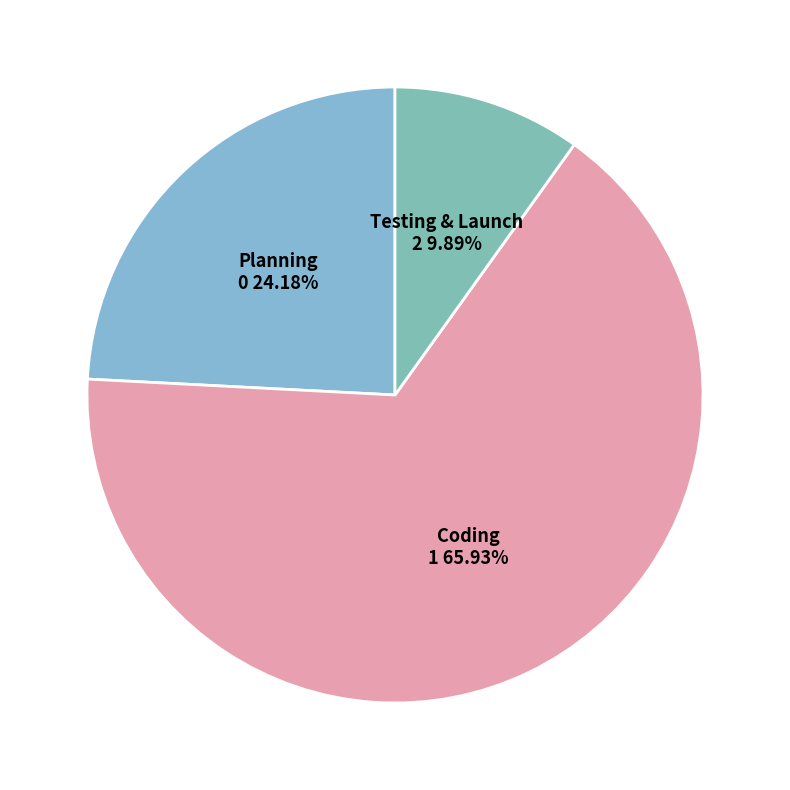

Approximately how many times larger is the value at Testing & Launch compared to Planning?

0.4